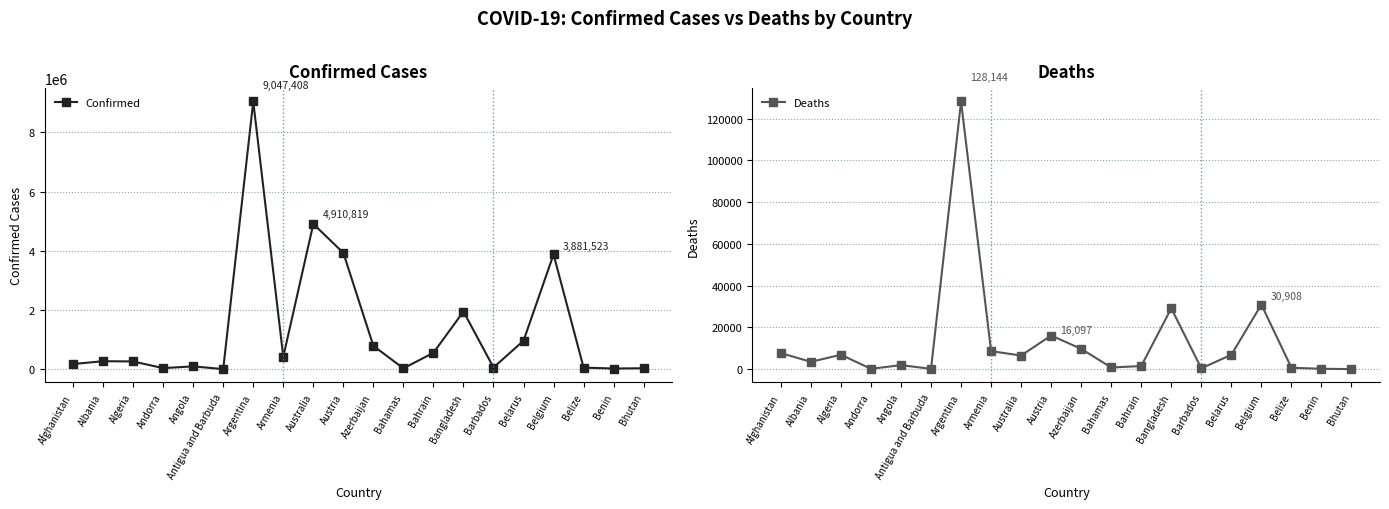

Reading left to right, what are all the values shown in this chart?

Confirmed: 177974	274055	265705	40024	99194	7493	9047408	422610	4910819	3933682	792141	33315	558007	1951903	60890	966818	3881523	57318	26952	35437
Deaths: 7671	3492	6874	153	1900	135	128144	8619	6495	16097	9701	788	1472	29123	376	6862	30908	656	163	12